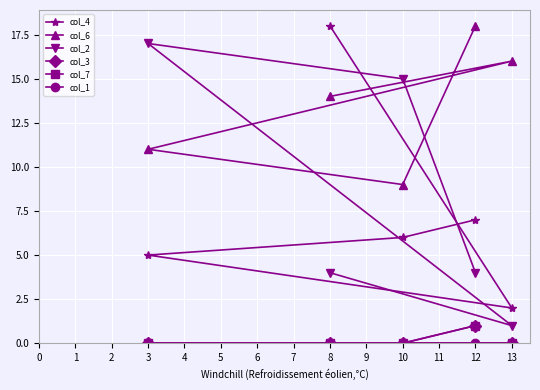

Which has a higher value, 3 or 8?

8